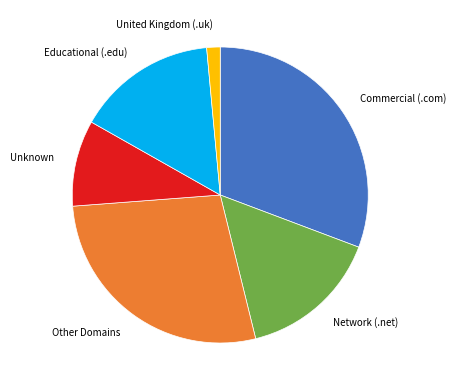

Does Unknown represent more than half of the total?

No